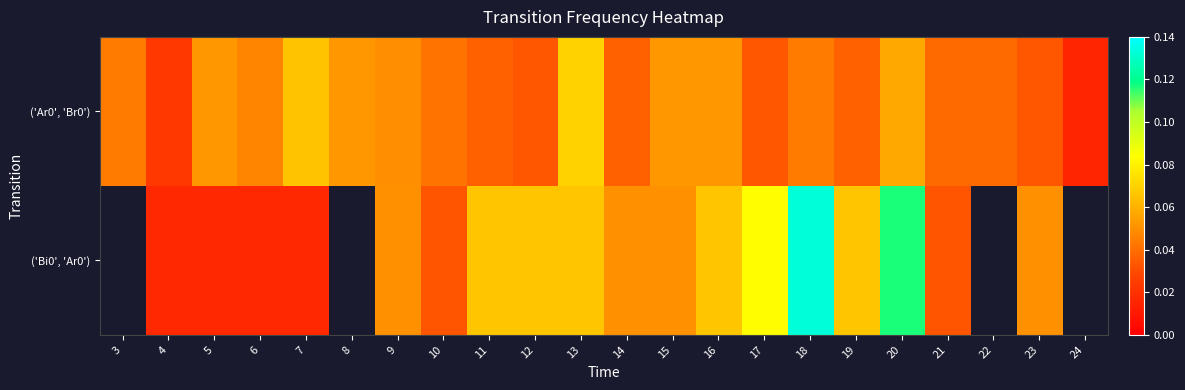

How many data points does each series have?

22